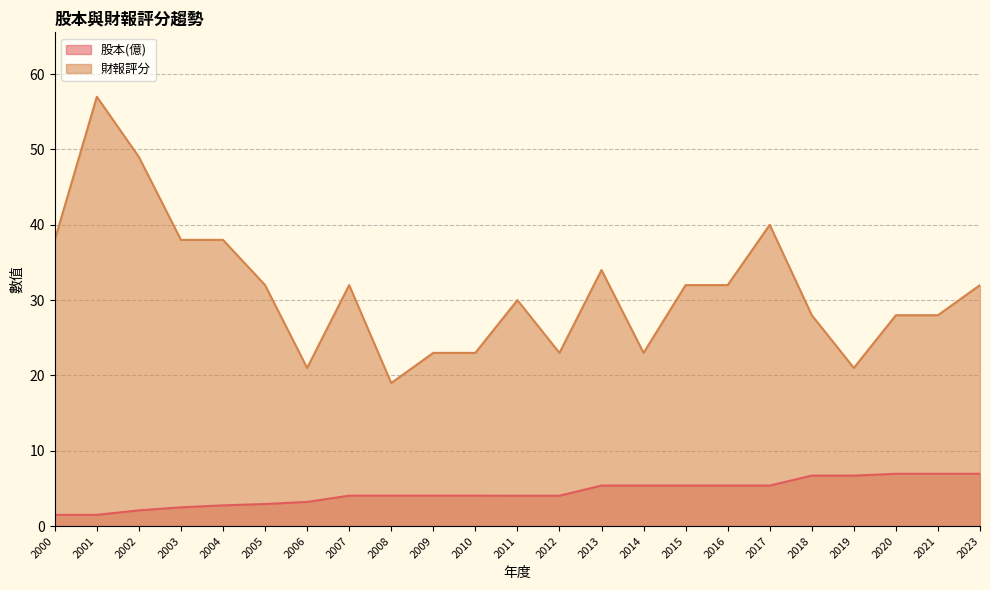

Does the chart display data point markers on the line(s)?

No